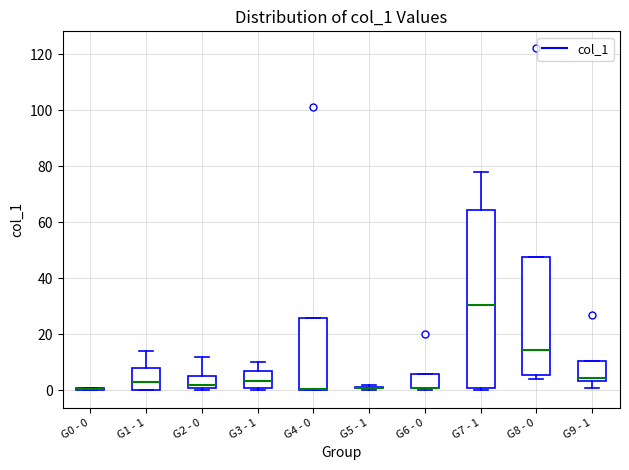

Where is the upper edge of the box for G2 - 0 on the y-axis? The values are not printed on the chart, so give them approximately, as read against the axis.

6